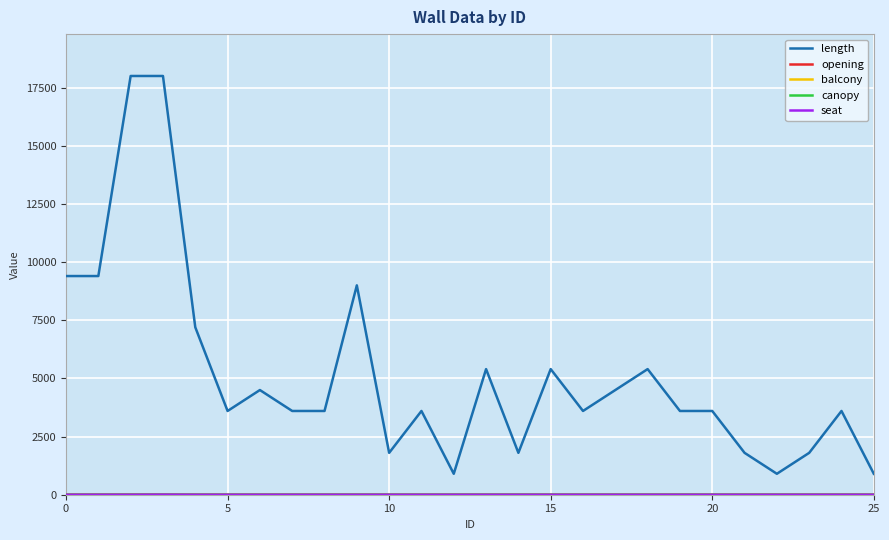

Is this an area chart (filled region under the line)?

No